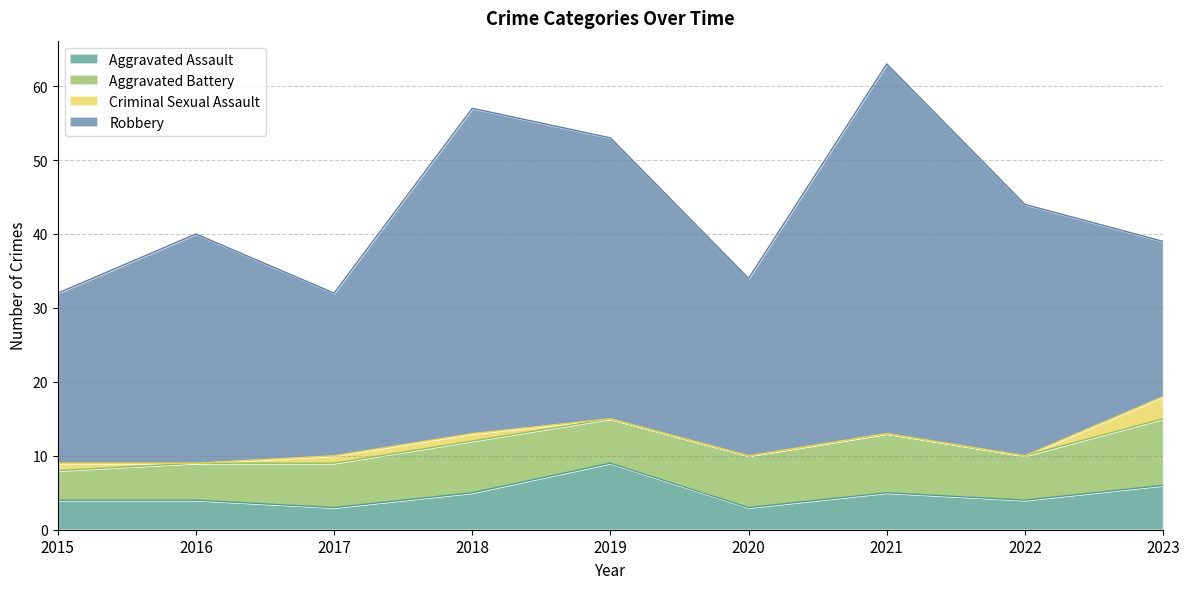

True or false: Criminal Sexual Assault has a value of 0 at 2020.

True